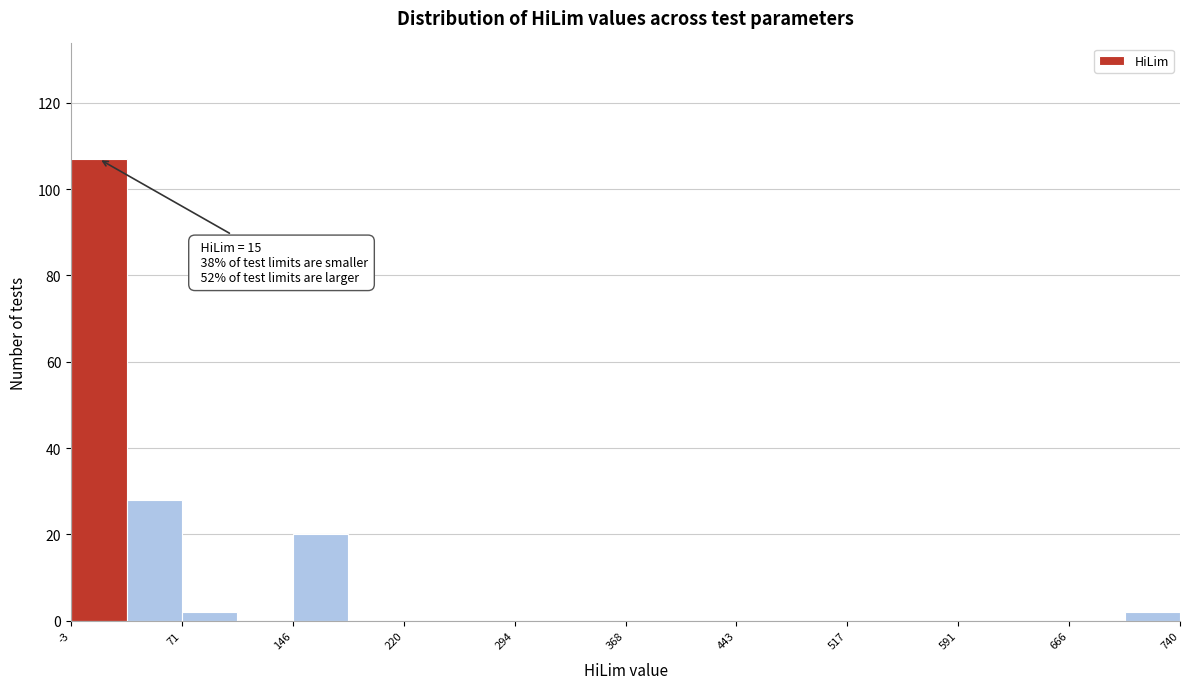

Read against the x-axis, roughly where is the centre of the tallest bar?

20